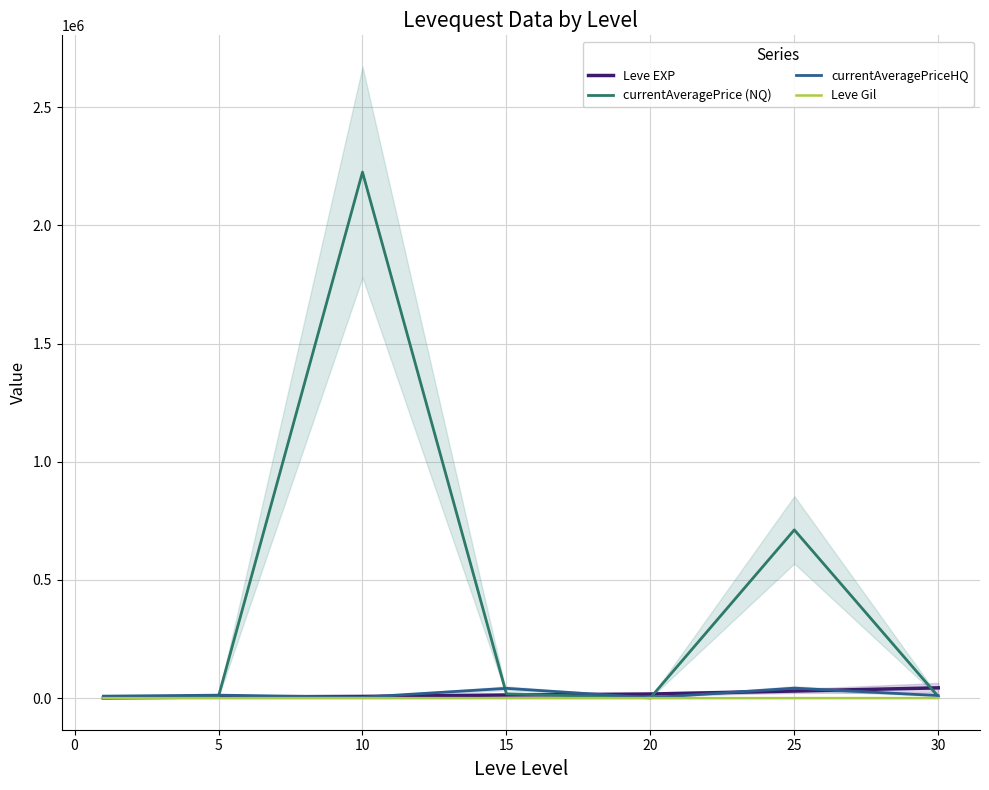

True or false: Leve EXP and Leve Gil intersect in this chart.

False